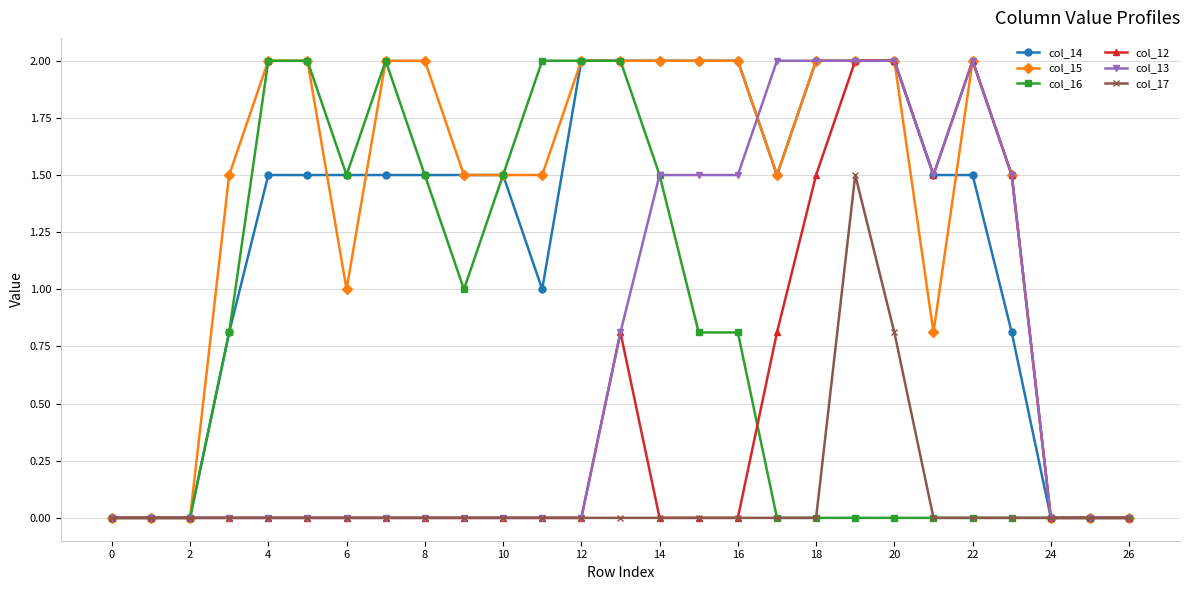

Reading left to right, what are all the values shown in this chart?

col_14: 0.0	0.0	0.0	0.8	1.5	1.5	1.5	1.5	1.5	1.5	1.5	1.0	2.0	2.0	2.0	2.0	2.0	1.5	2.0	2.0	2.0	1.5	1.5	0.8	0.0	0.0	0.0
col_15: 0.0	0.0	0.0	1.5	2.0	2.0	1.0	2.0	2.0	1.5	1.5	1.5	2.0	2.0	2.0	2.0	2.0	1.5	2.0	2.0	2.0	0.8	2.0	1.5	0.0	0.0	0.0
col_16: 0.0	0.0	0.0	0.8	2.0	2.0	1.5	2.0	1.5	1.0	1.5	2.0	2.0	2.0	1.5	0.8	0.8	0.0	0.0	0.0	0.0	0.0	0.0	0.0	0.0	0.0	0.0
col_12: 0.0	0.0	0.0	0.0	0.0	0.0	0.0	0.0	0.0	0.0	0.0	0.0	0.0	0.8	0.0	0.0	0.0	0.8	1.5	2.0	2.0	1.5	2.0	1.5	0.0	0.0	0.0
col_13: 0.0	0.0	0.0	0.0	0.0	0.0	0.0	0.0	0.0	0.0	0.0	0.0	0.0	0.8	1.5	1.5	1.5	2.0	2.0	2.0	2.0	1.5	2.0	1.5	0.0	0.0	0.0
col_17: 0.0	0.0	0.0	0.0	0.0	0.0	0.0	0.0	0.0	0.0	0.0	0.0	0.0	0.0	0.0	0.0	0.0	0.0	0.0	1.5	0.8	0.0	0.0	0.0	0.0	0.0	0.0